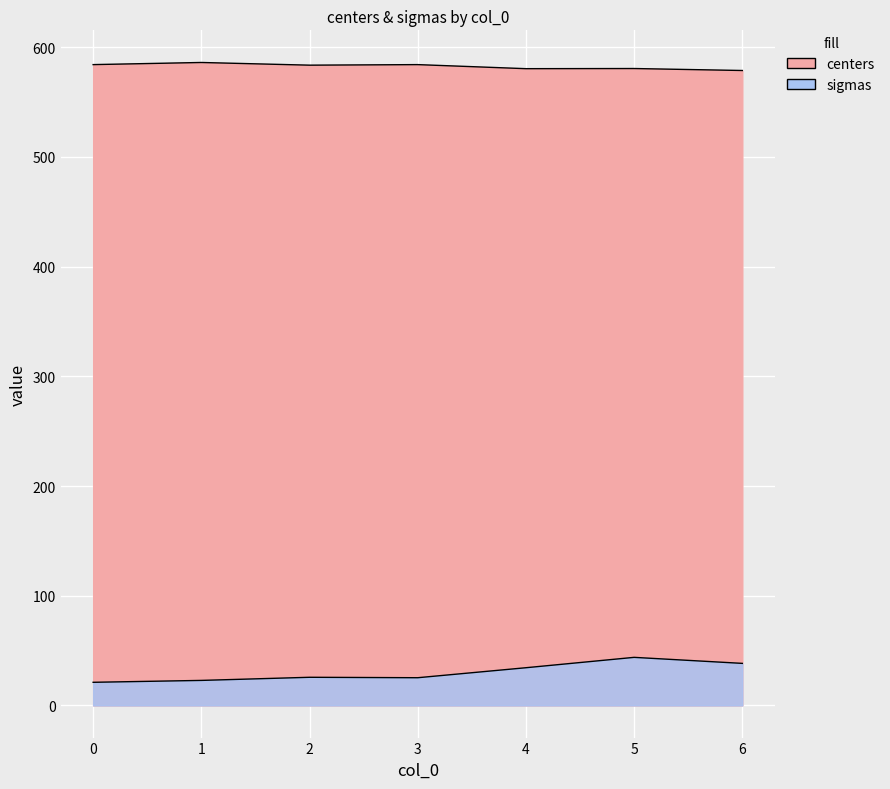

Where is the first local minimum for centers?

2